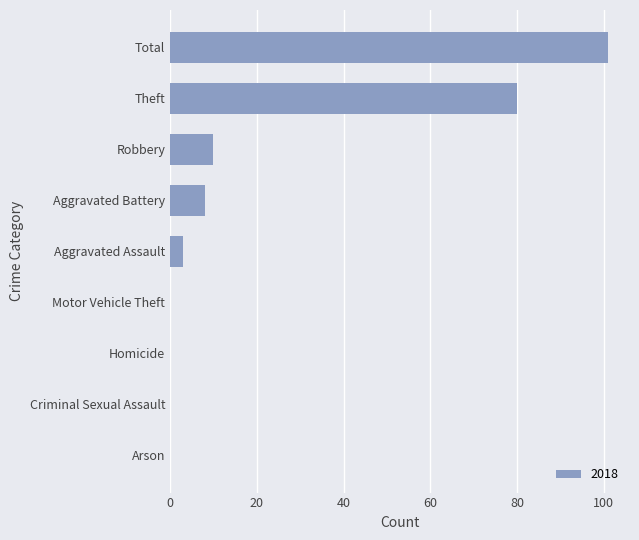

Reading top to bottom, list all the values displayed in this chart.

Total=101	Theft=80	Robbery=10	Aggravated Battery=8	Aggravated Assault=3	Motor Vehicle Theft=0	Homicide=0	Criminal Sexual Assault=0	Arson=0